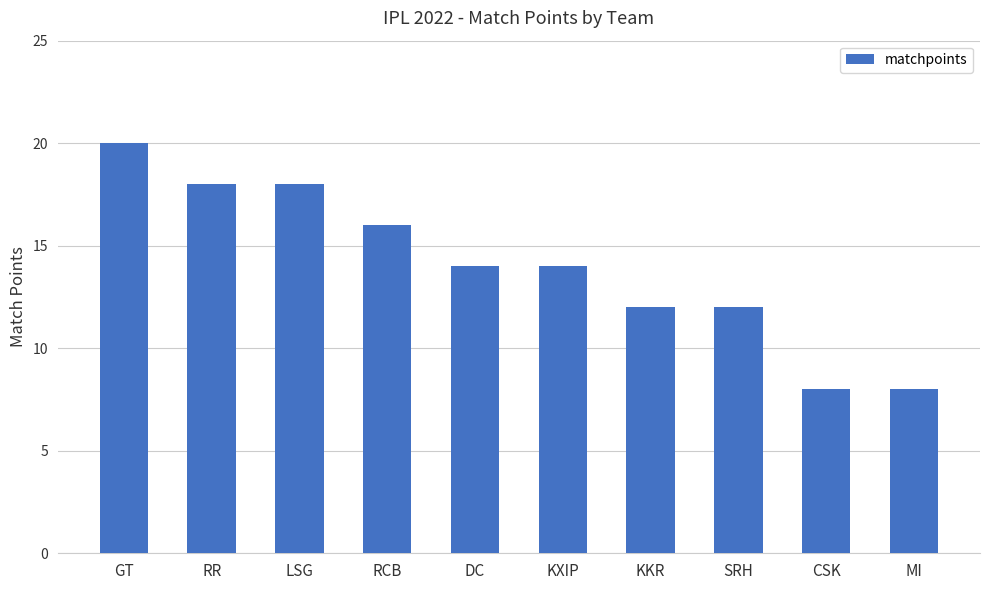

Is it true that the value at RCB is 22?

False